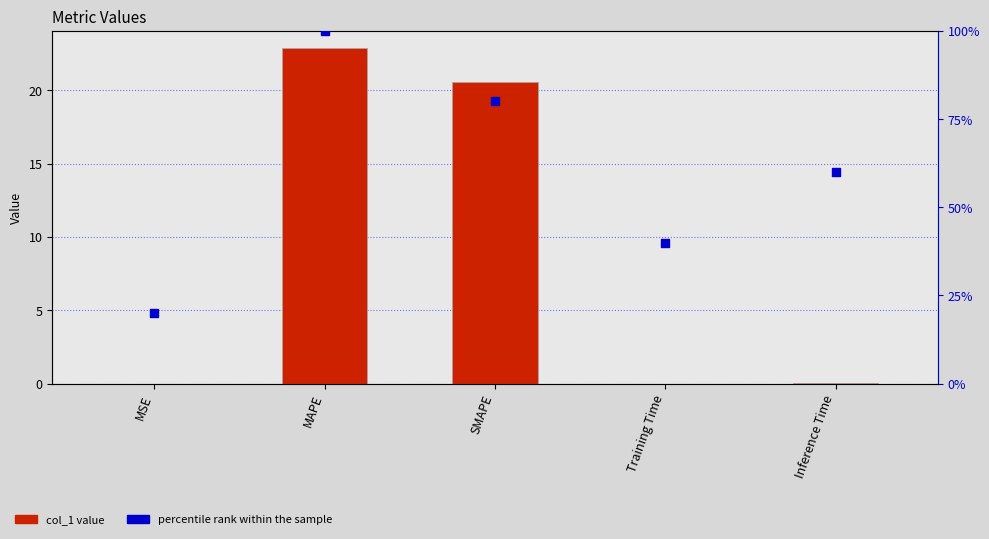

What are all the series names shown in the legend?

col_1 value, percentile rank within the sample